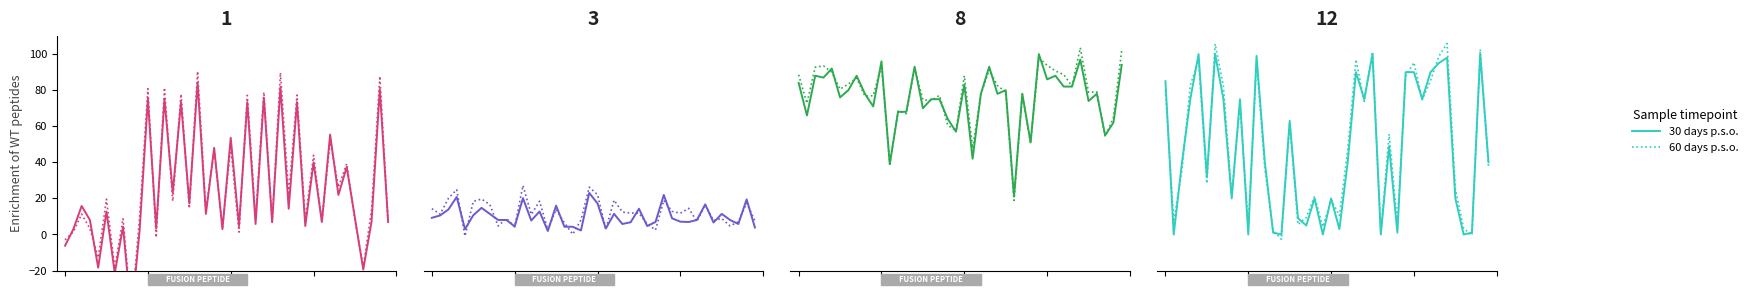

True or false: 30 days p.s.o. has a value of 9.0 at 16.

True